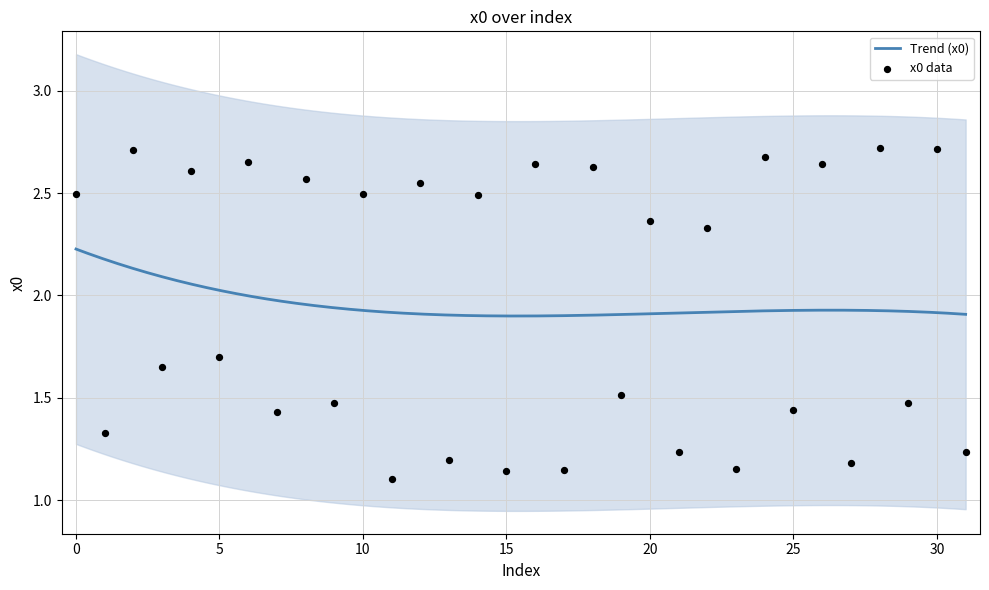

What is the change in value from 2 to 12?

-0.2